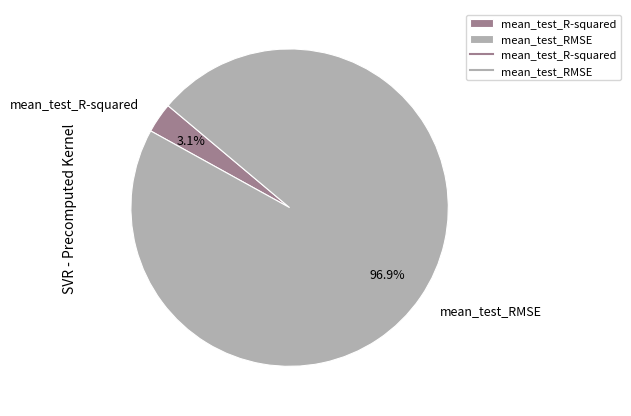

Is it true that mean_test_RMSE is 84% of the pie?

False